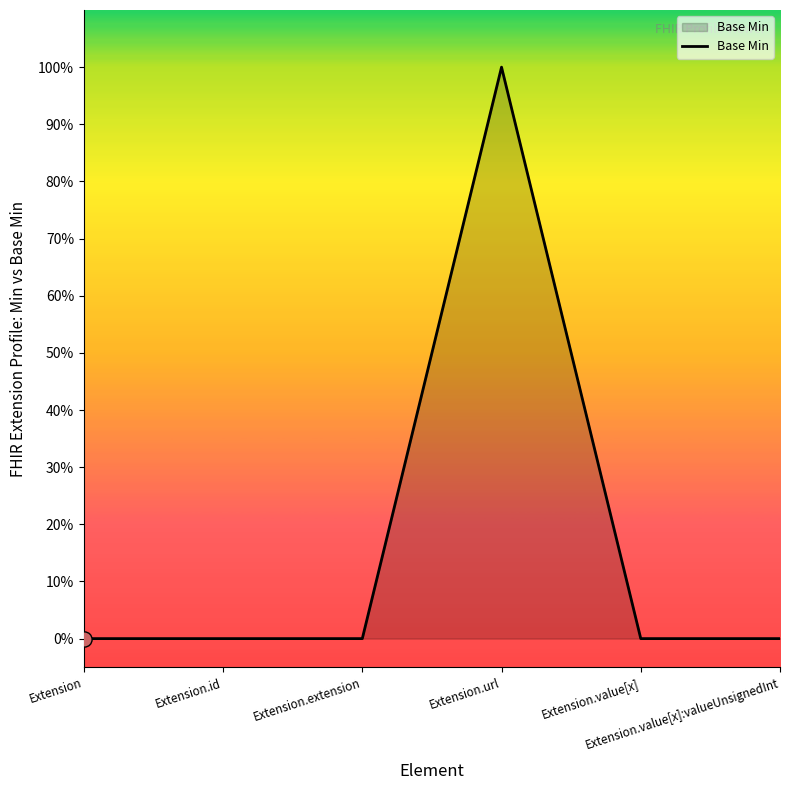

Between Extension.id and Extension.value[x], which is larger?

Extension.id